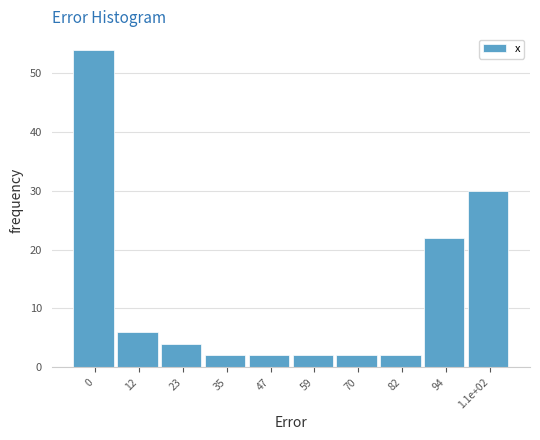

Reading right to left, what are all the values shown in this chart?

30	22	2	2	2	2	2	4	6	54